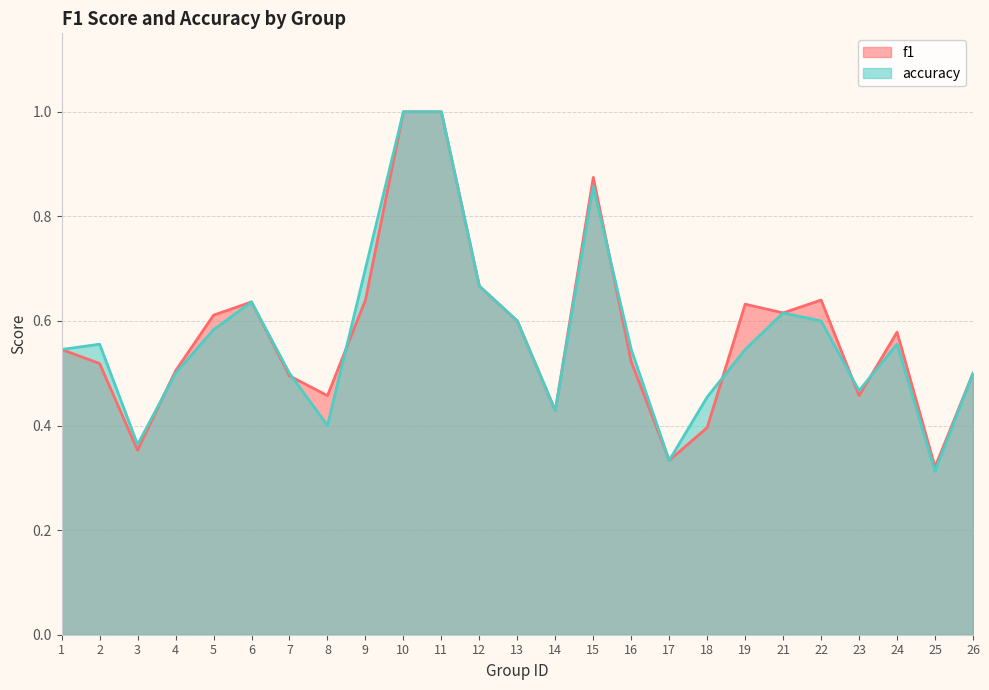

True or false: f1 and accuracy intersect in this chart.

True